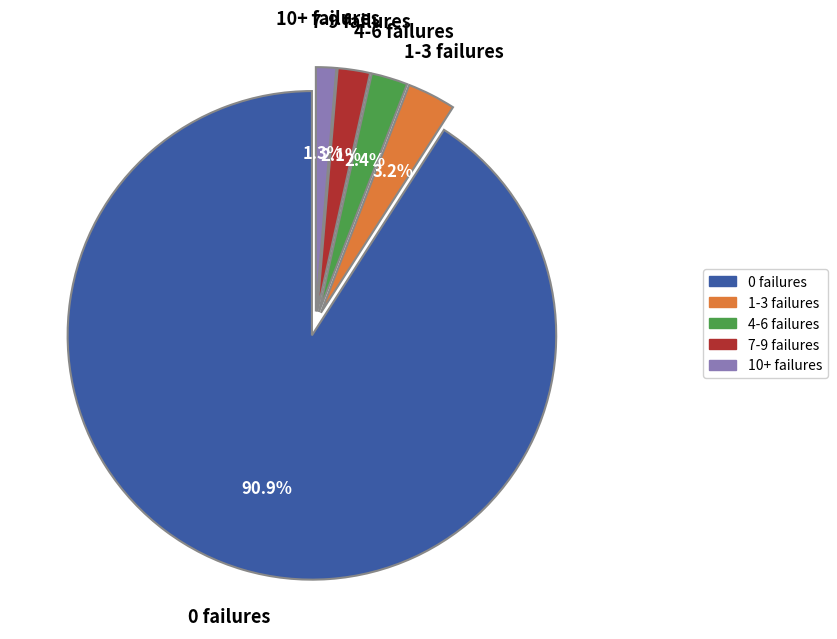

Does any single category account for the majority?

Yes